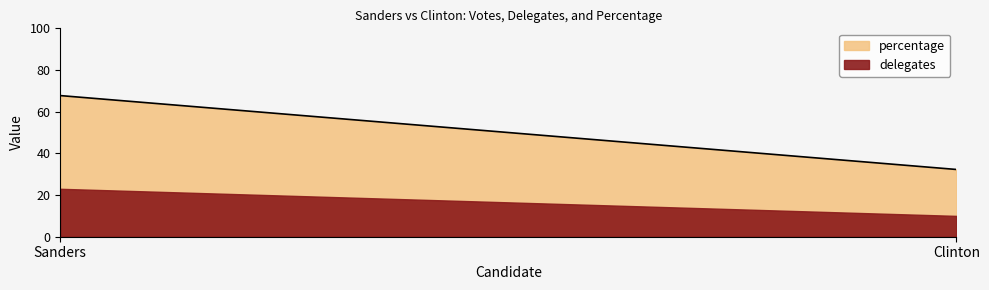

Reading left to right, extract all data points from this chart.

delegates: 23.0	10.0
percentage: 67.7	32.3